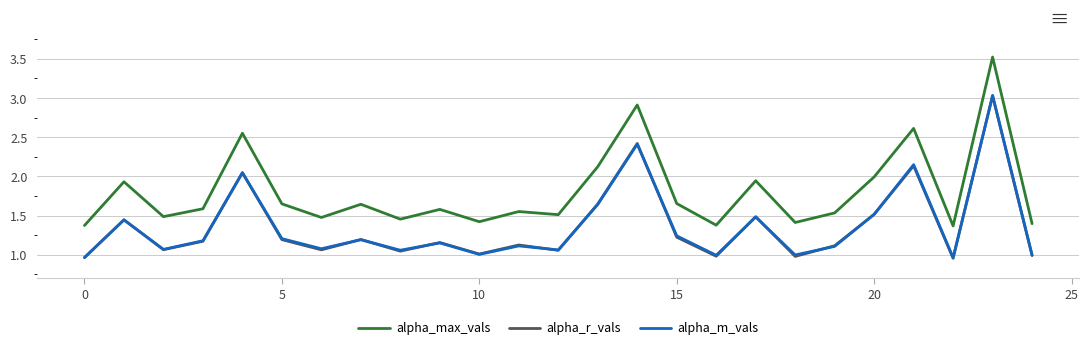

True or false: alpha_max_vals and alpha_r_vals cross at least once.

False